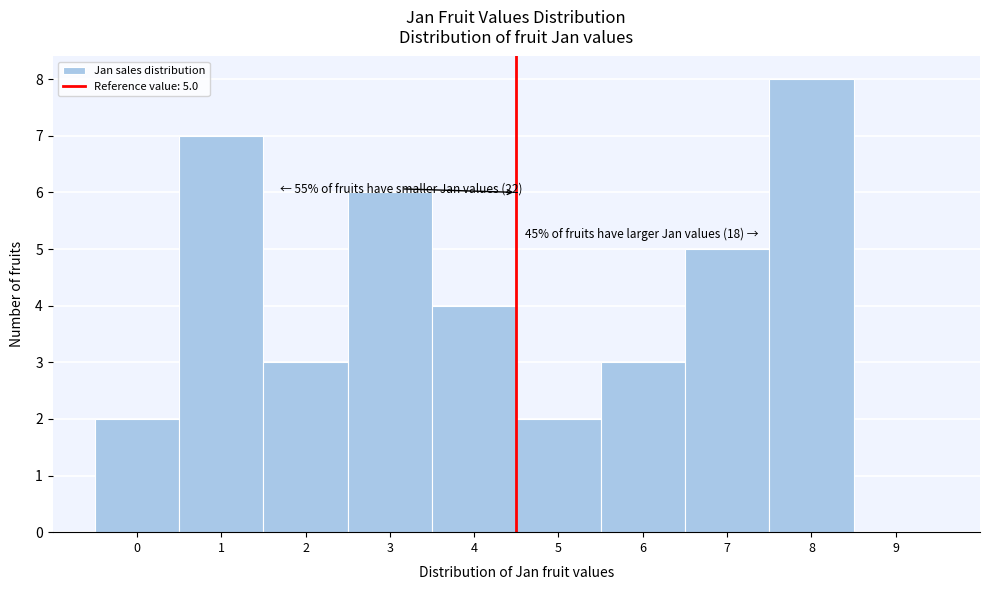

Reading right to left, transcribe all the data shown in this chart.

9=0	8=8	7=5	6=3	5=2	4=4	3=6	2=3	1=7	0=2